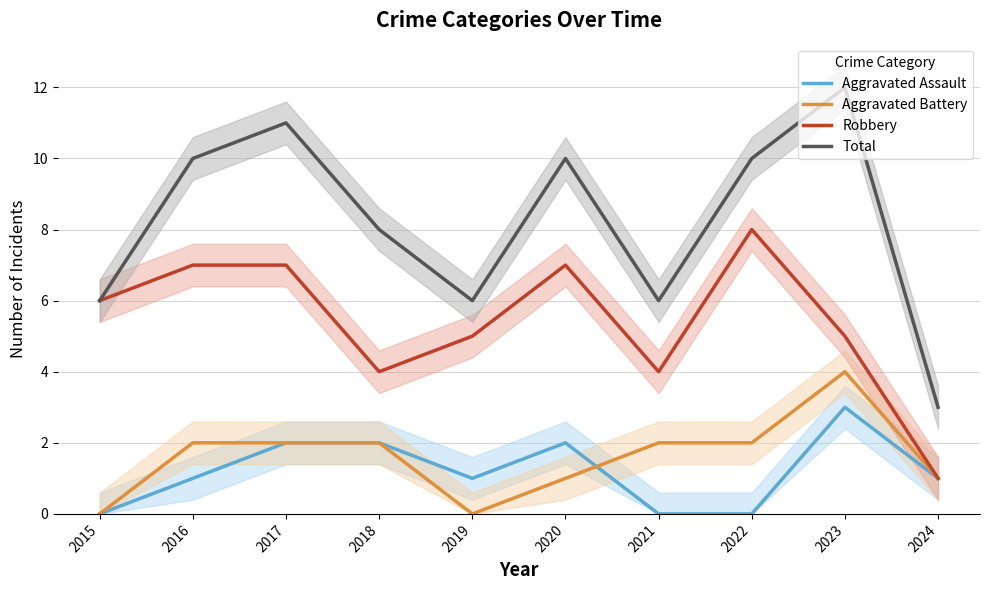

Between 2020 and 2016, which is larger?

2020